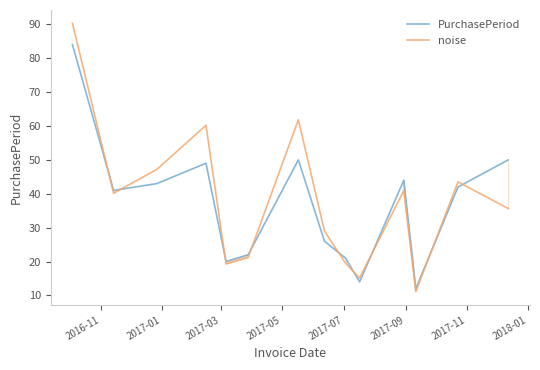

How many distinct data groups are displayed?

2